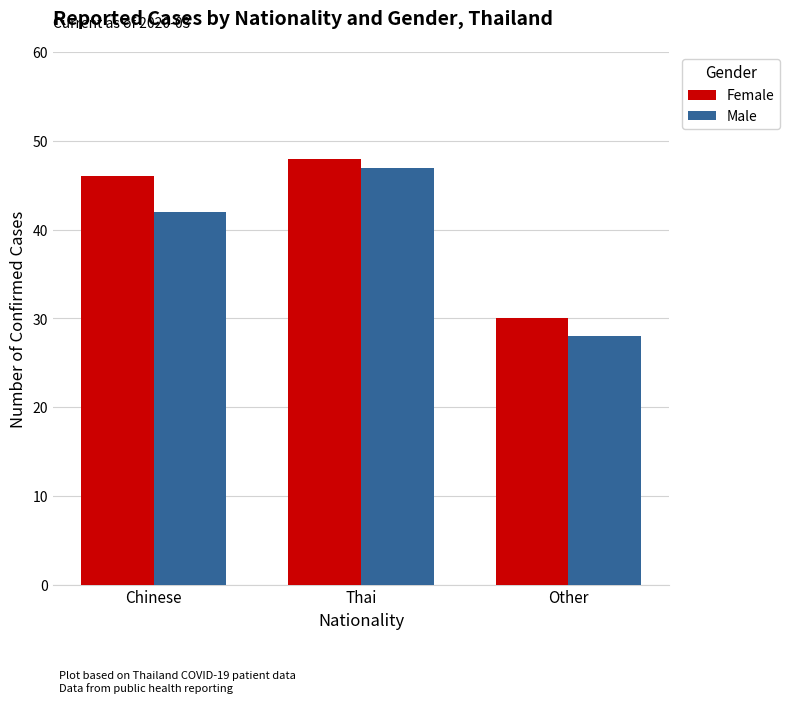

Where is Male nearest to the value 37?

Chinese